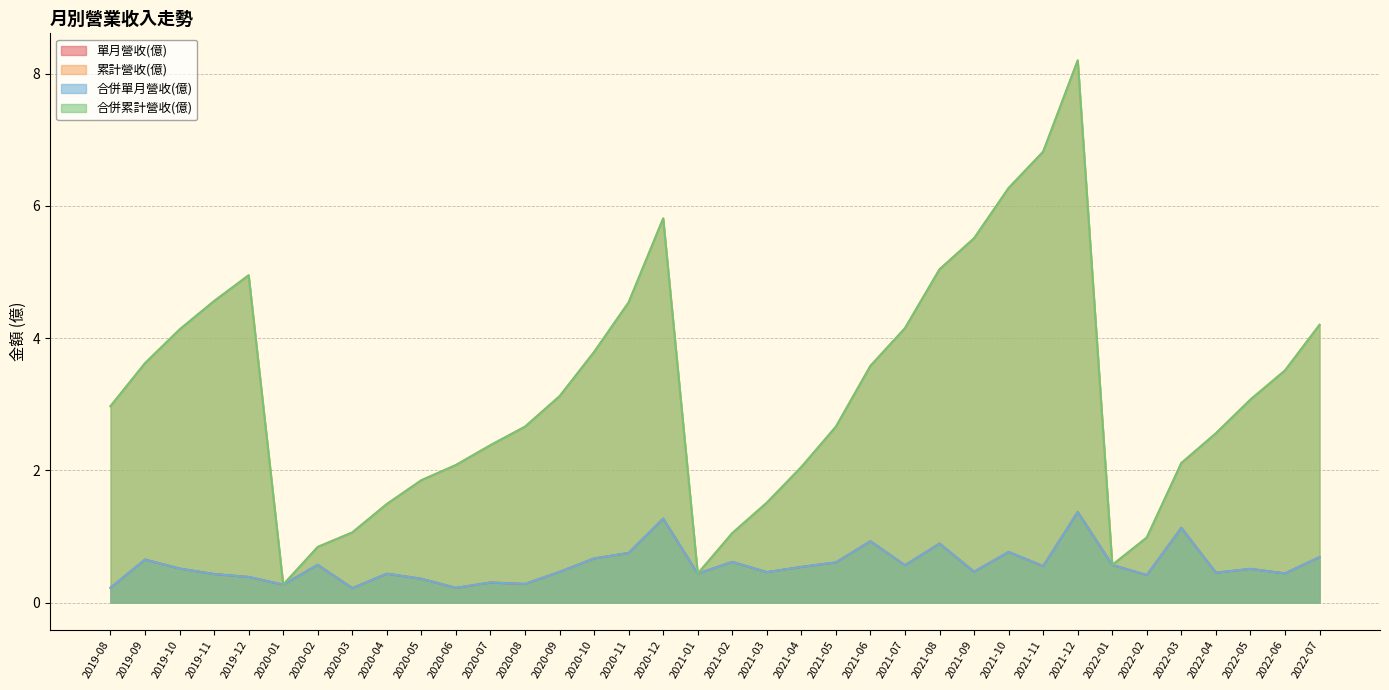

How many series are shown in this chart?

4